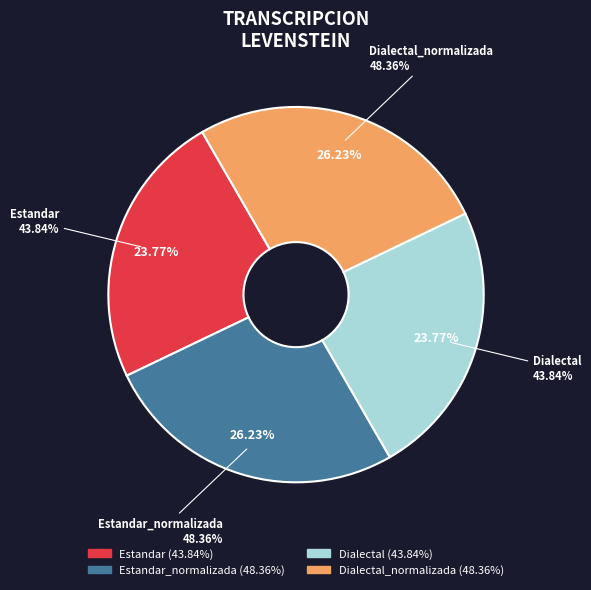

What percentage do Estandar_normalizada and Dialectal together represent?

50.0%